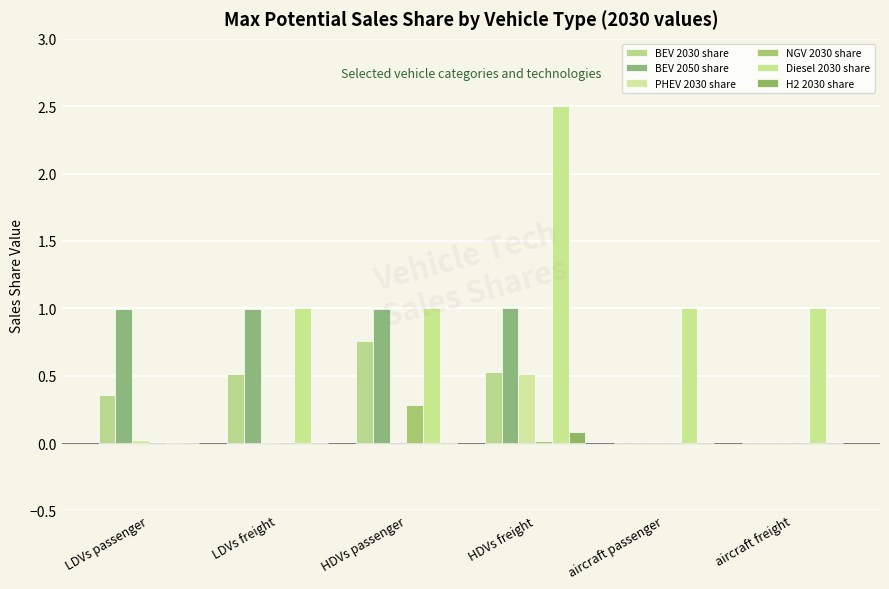

What is the total value across all series at aircraft passenger?

1.0